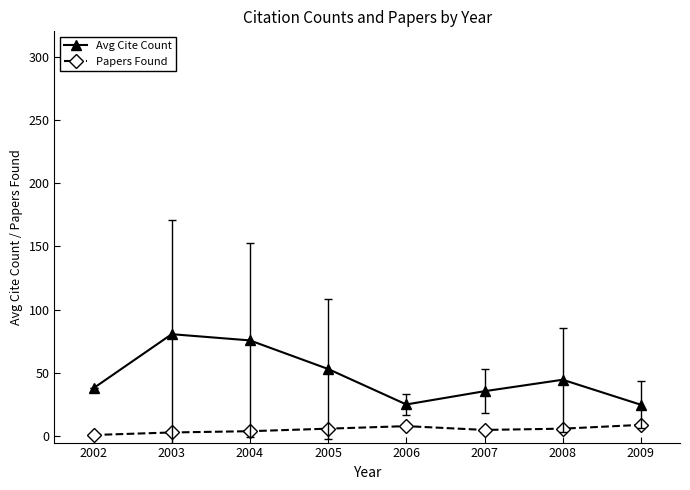

What is the difference between the second highest and second lowest values in the Papers Found series?

5.0